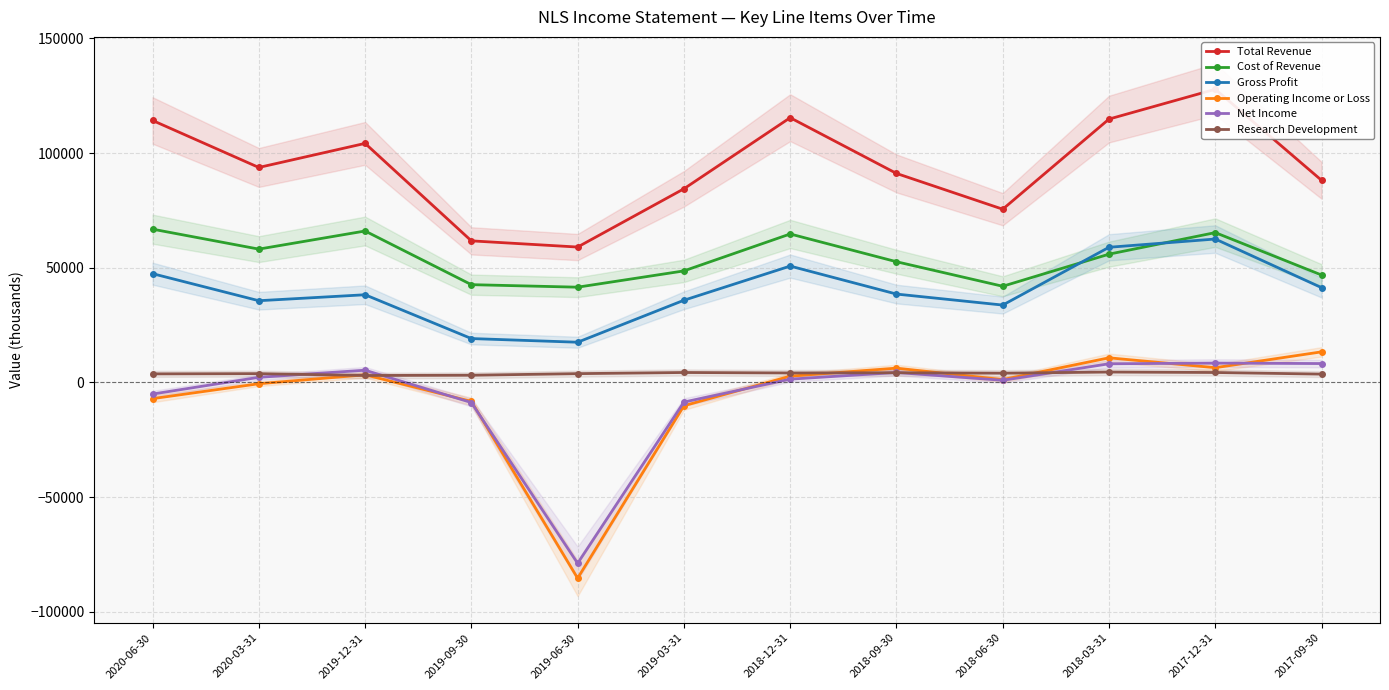

What is the difference between the Gross Profit values at 2017-09-30 and 2019-09-30?

22200